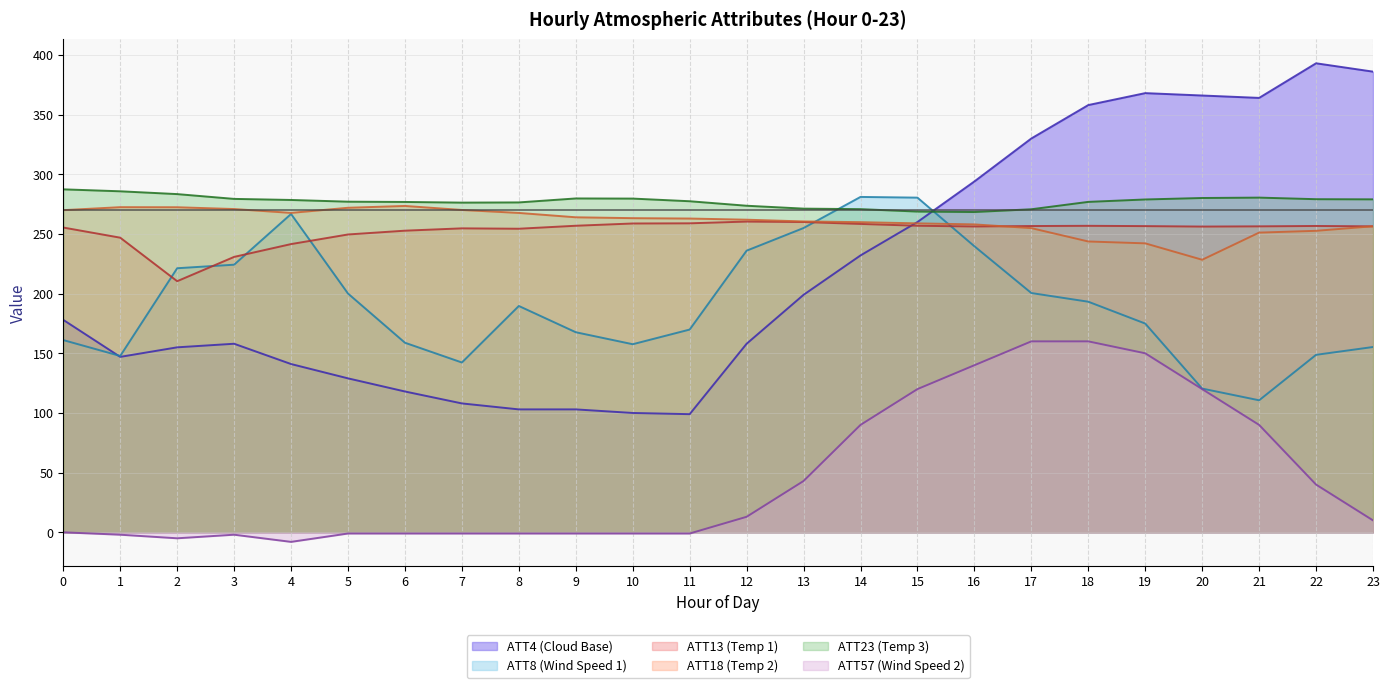

In ATT8 (Wind Speed 1), how many points are lower than both neighbors (excluding endpoints)?

4